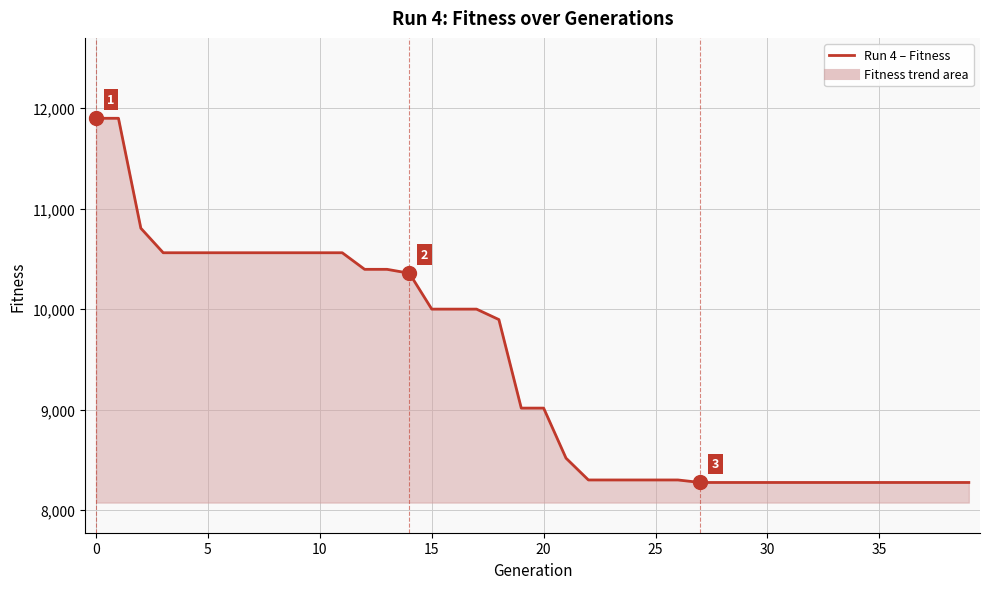

What is the difference between the maximum and minimum values?

3624